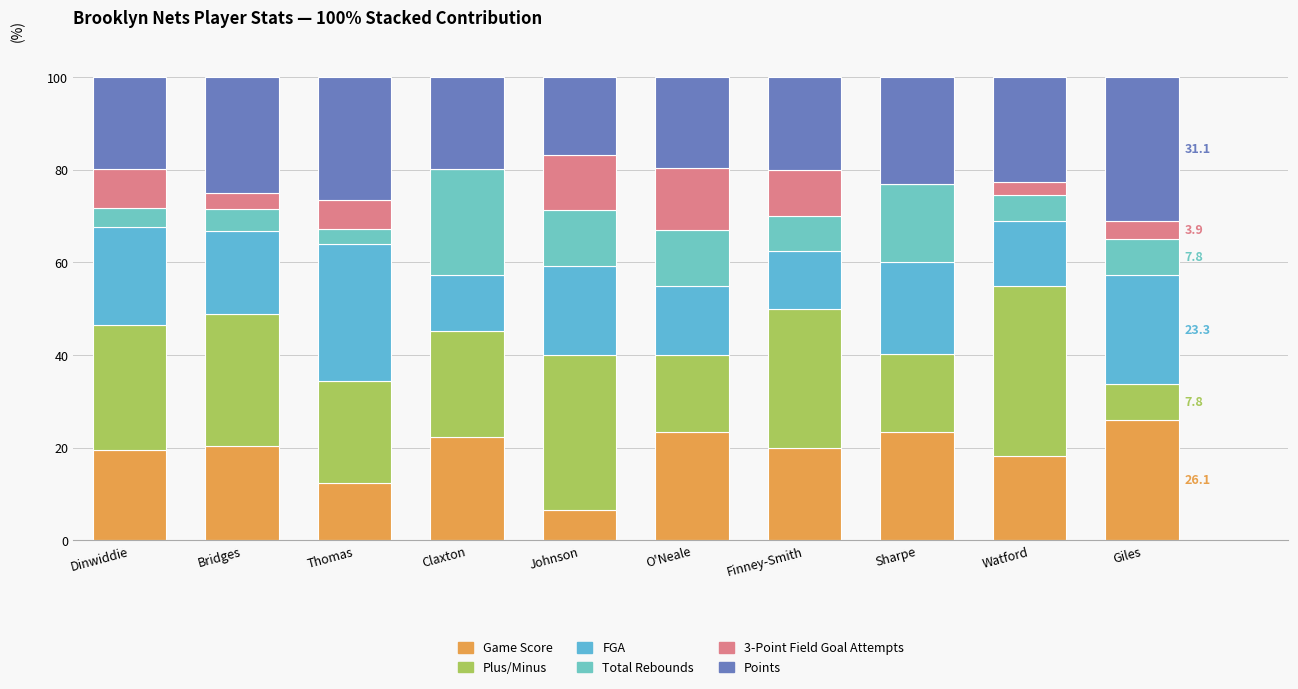

What is the approximate value of 3-Point Field Goal Attempts at Bridges?

3.6